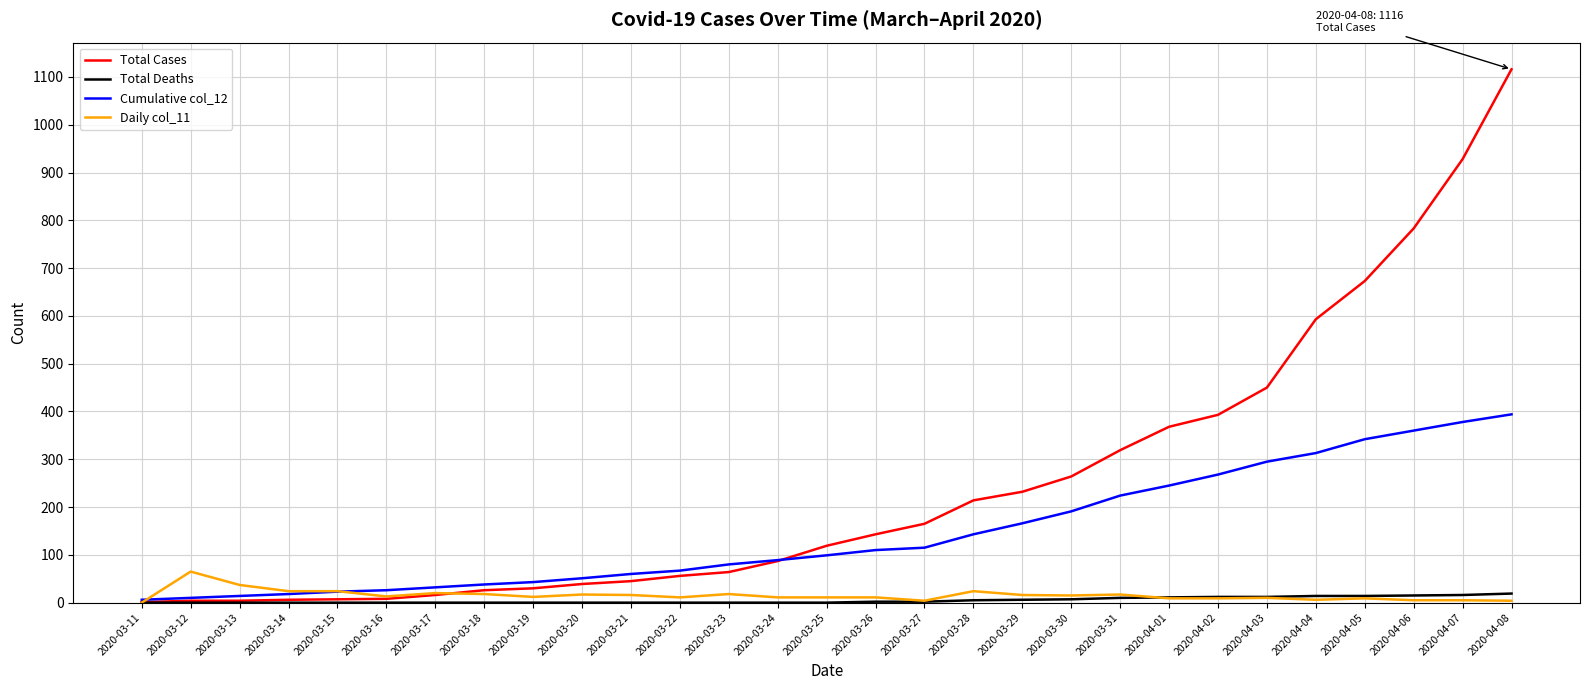

What position from the left is 2020-03-16?

6